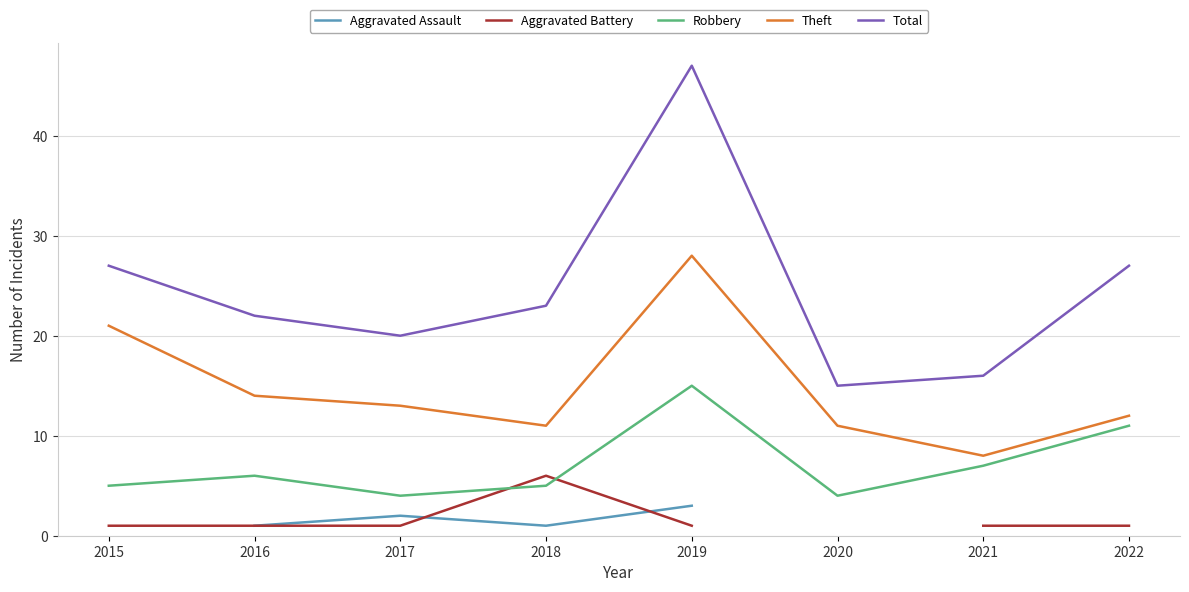

How many distinct data groups are displayed?

5